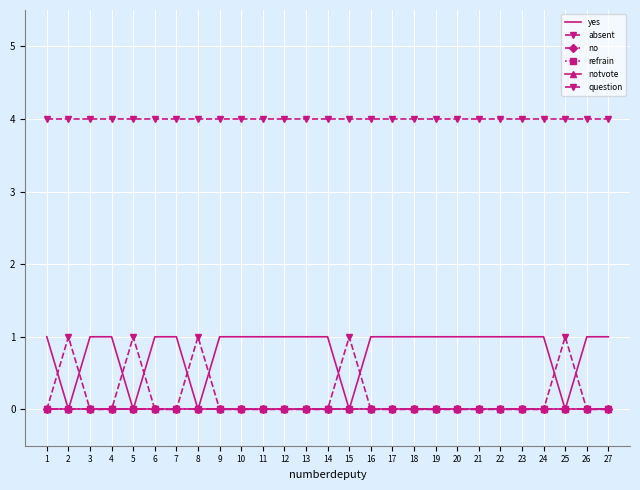

True or false: notvote and no cross at least once.

False